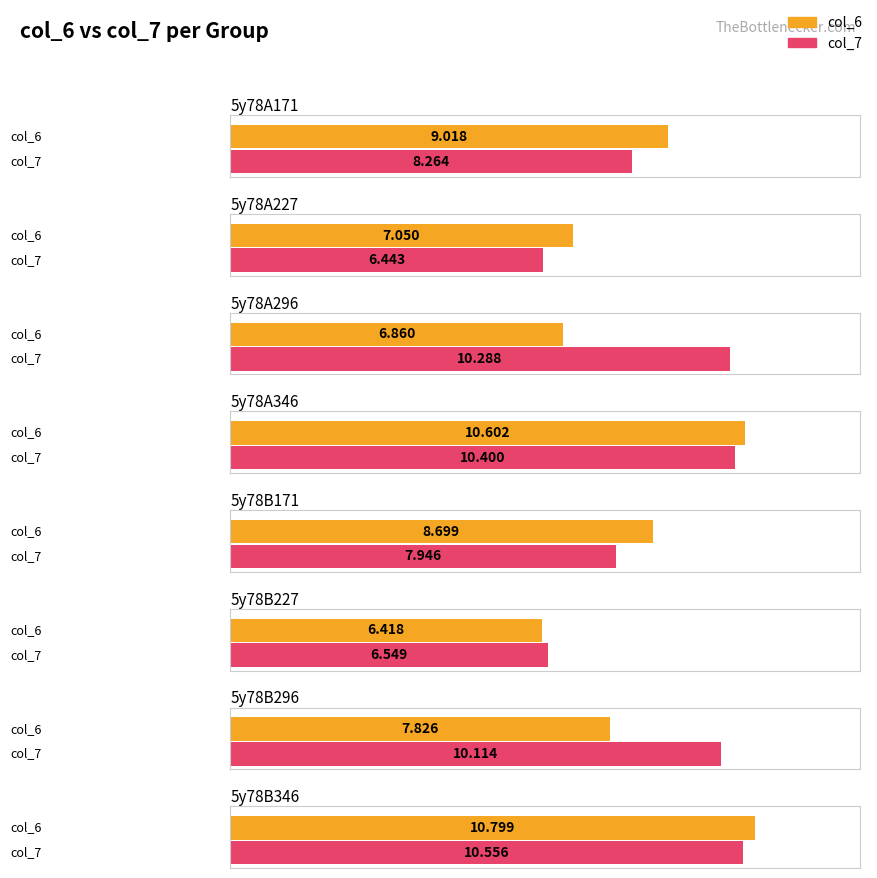

What is the label of the 7th bar from the left?

5y78B296